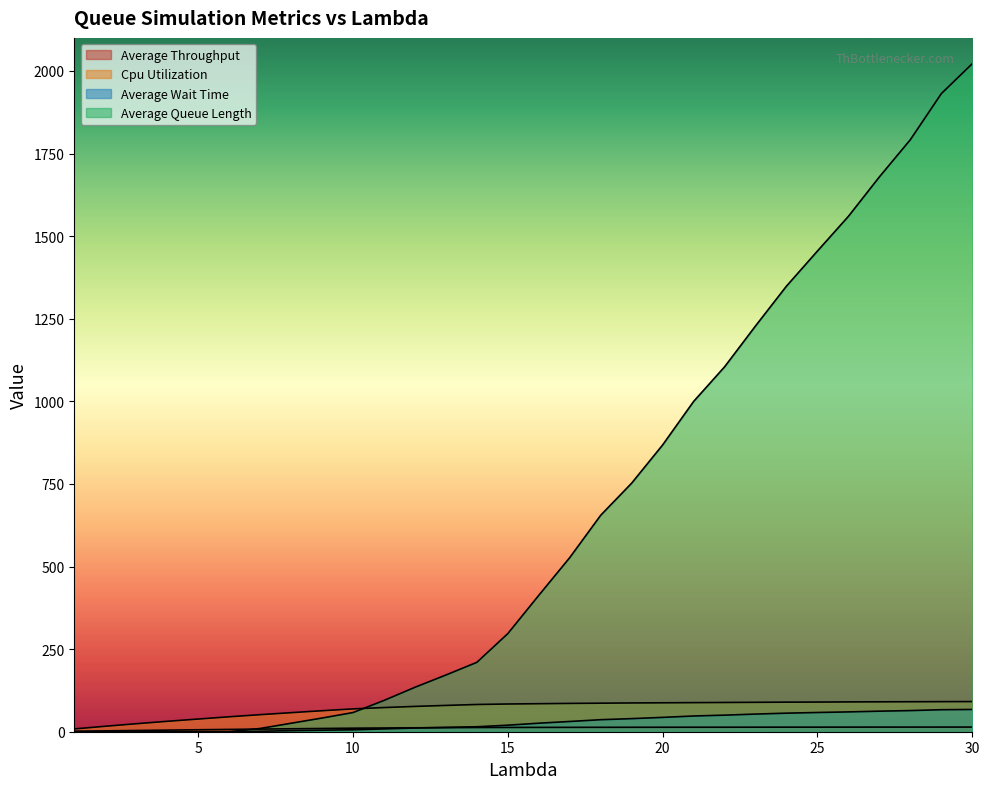

What is the value of the Average Throughput point at the 24th from the left?

13.8